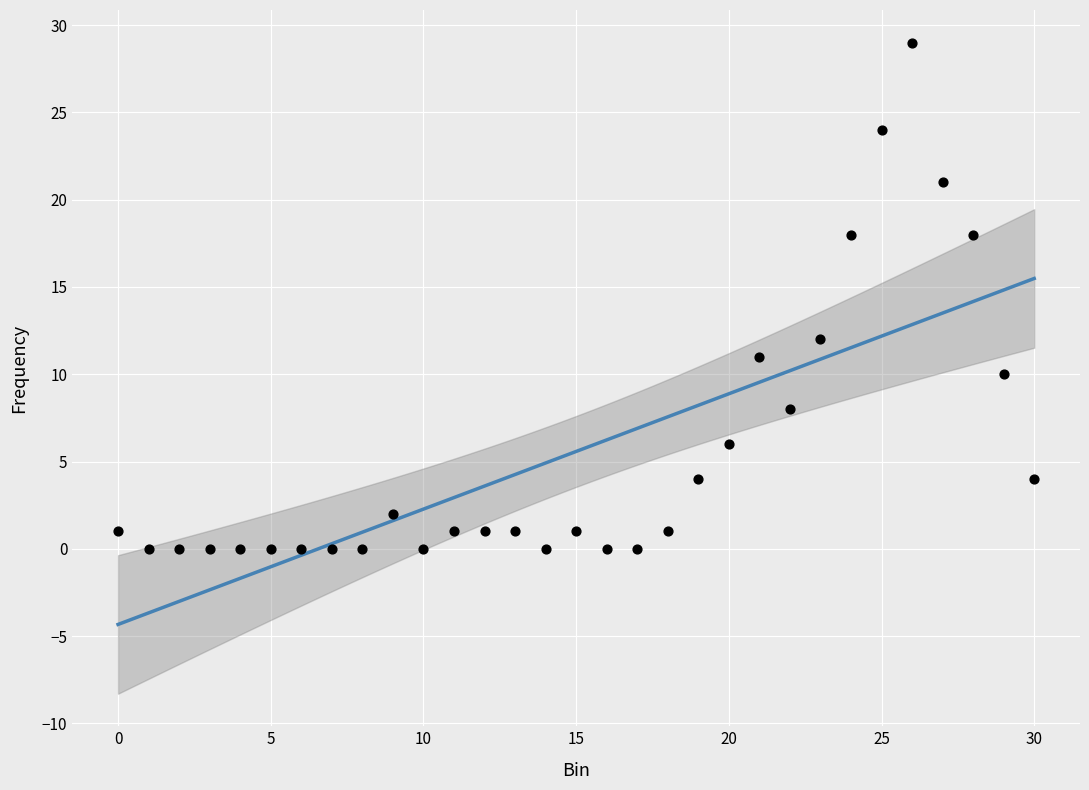

What Y value in the scatter plot is closest to 14?

12